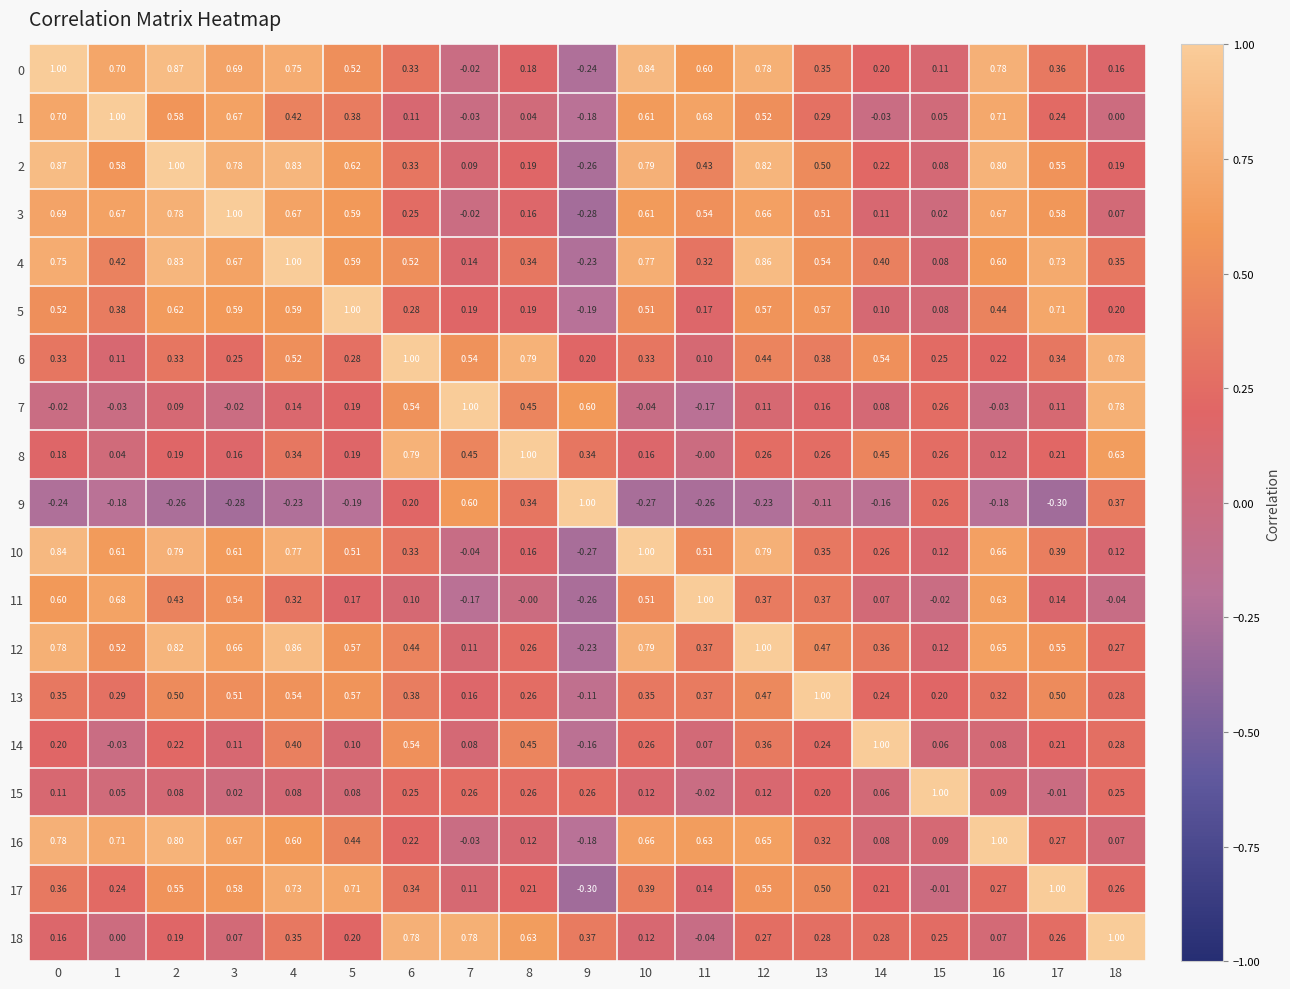

Is the value of 4 at 15 greater than the value of 7 at 3?

Yes